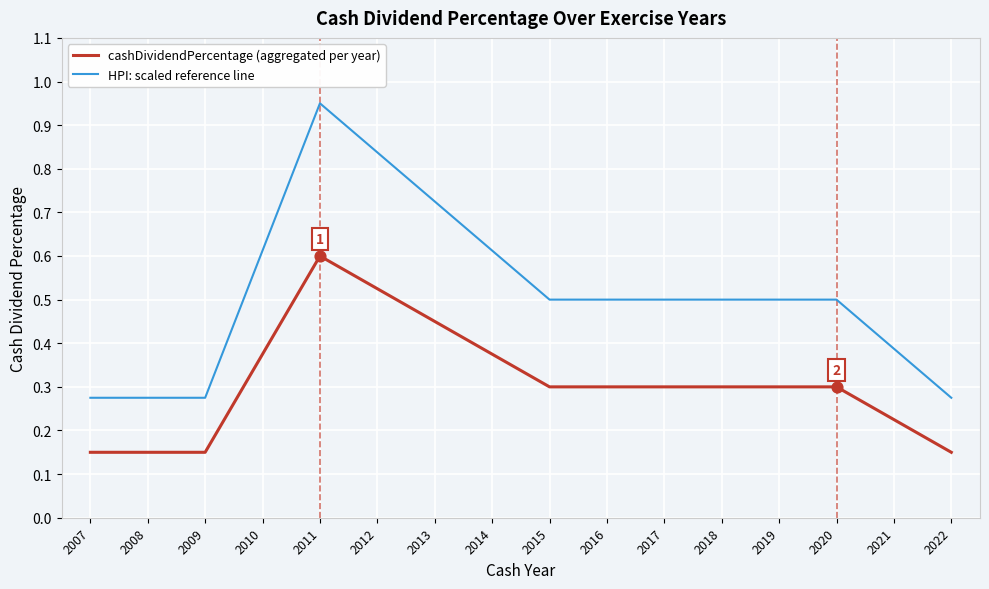

Which series has the largest range (max minus min)?

HPI: scaled reference line